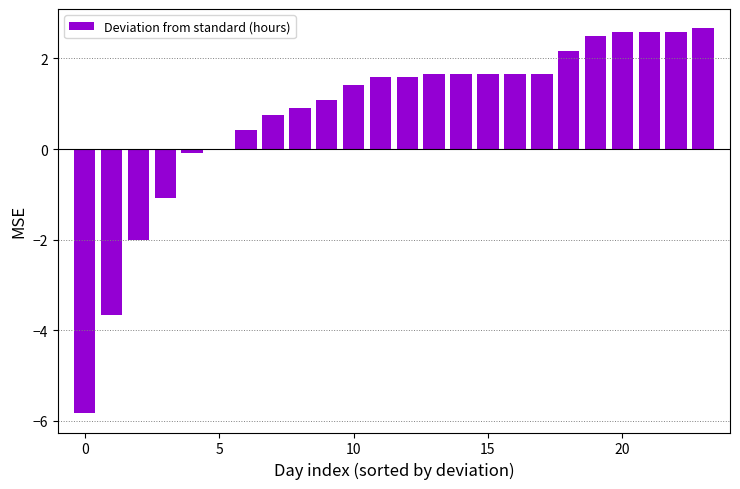

What is the greatest value displayed?

2.7